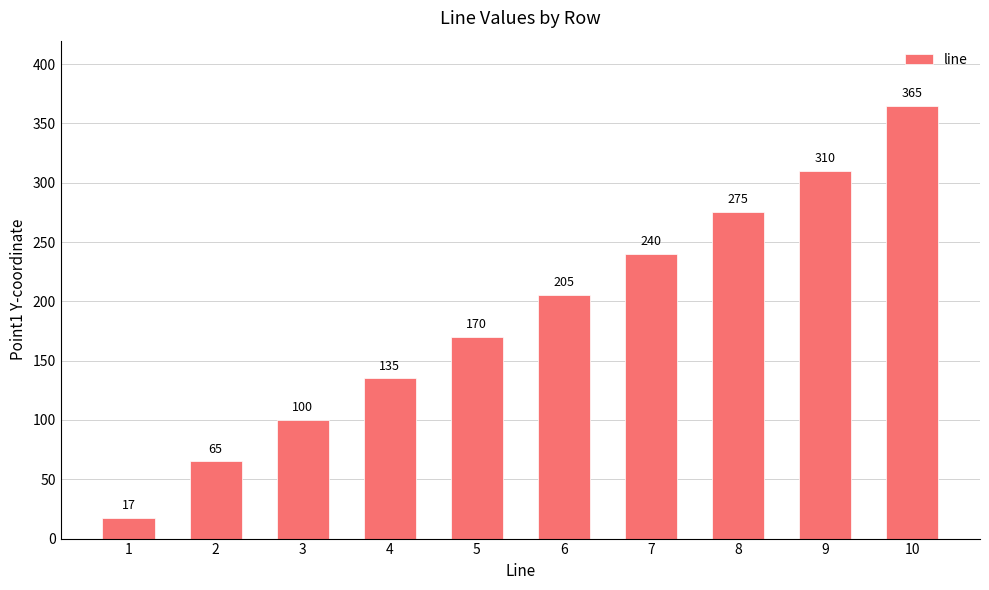

Approximately how many times larger is the value at 6 compared to 8?

0.7